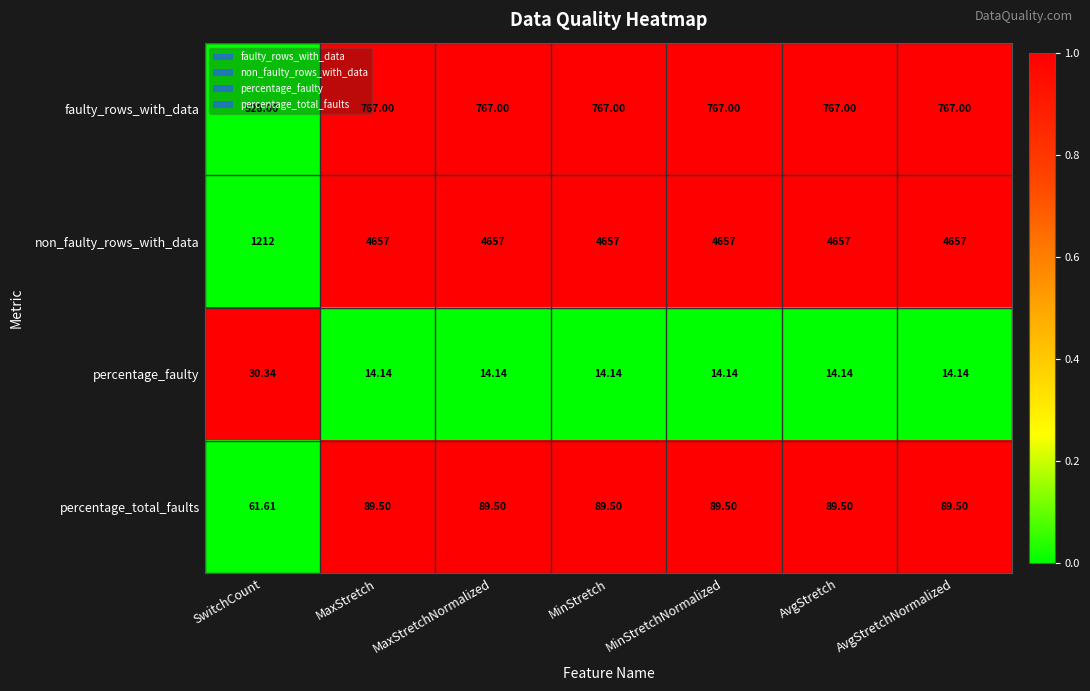

Is the value of percentage_total_faults at AvgStretch greater than the value of percentage_faulty at MinStretch?

Yes